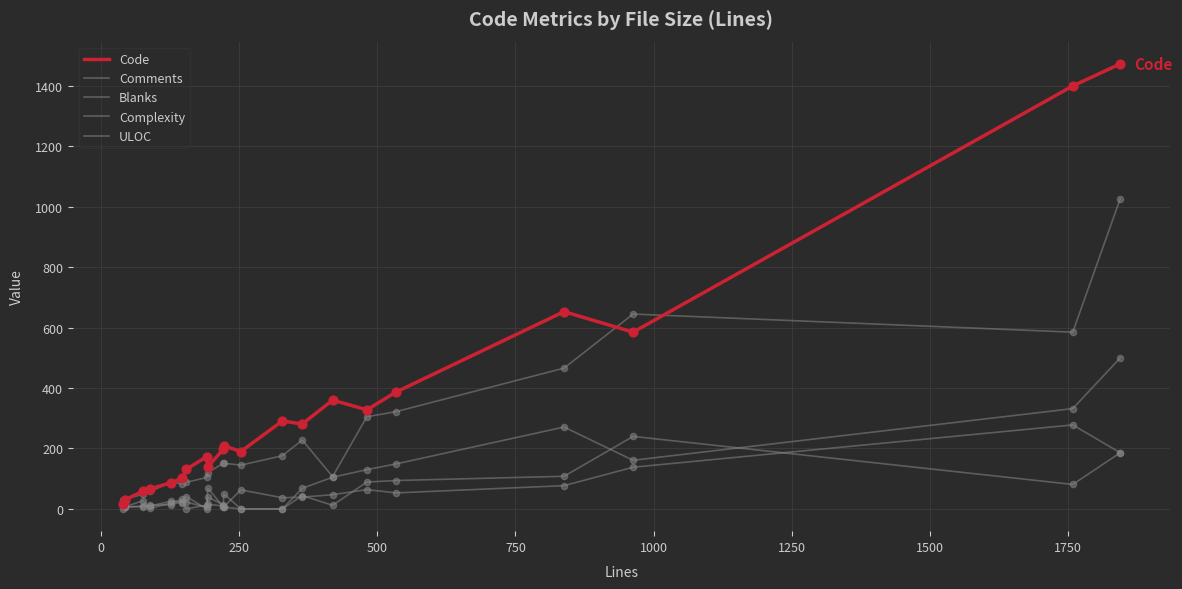

Does the chart have visible grid lines?

Yes